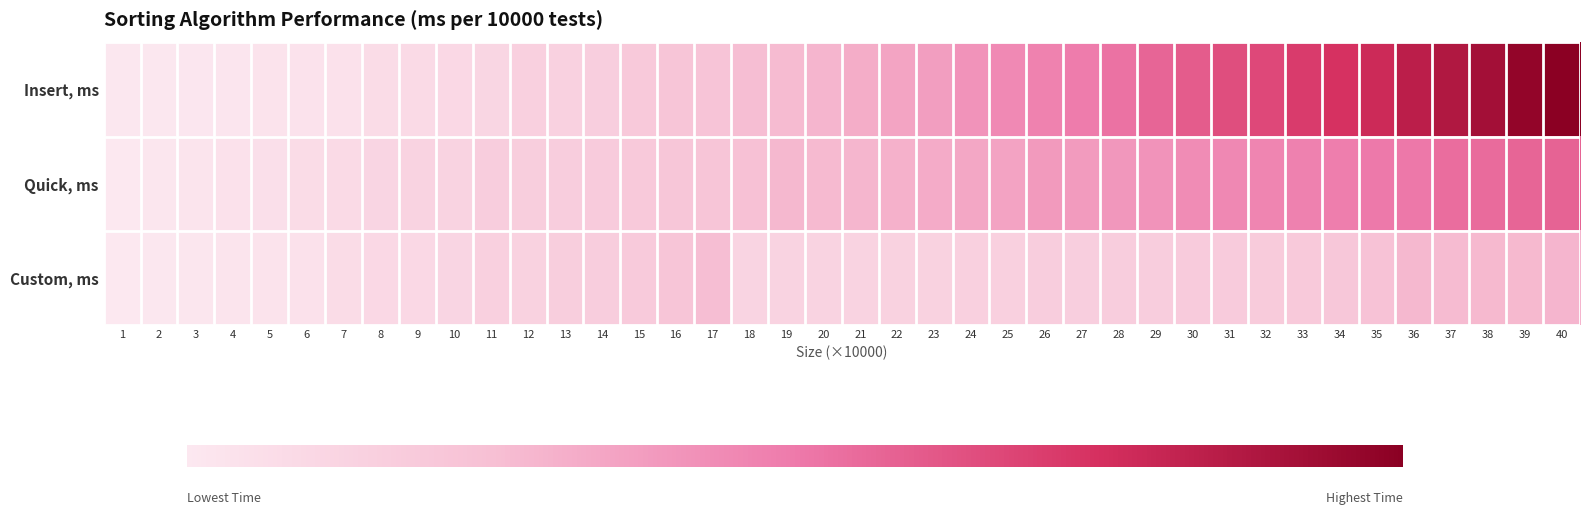

At 16, list the series in order from largest to smallest.

Custom, ms, Insert, ms, Quick, ms